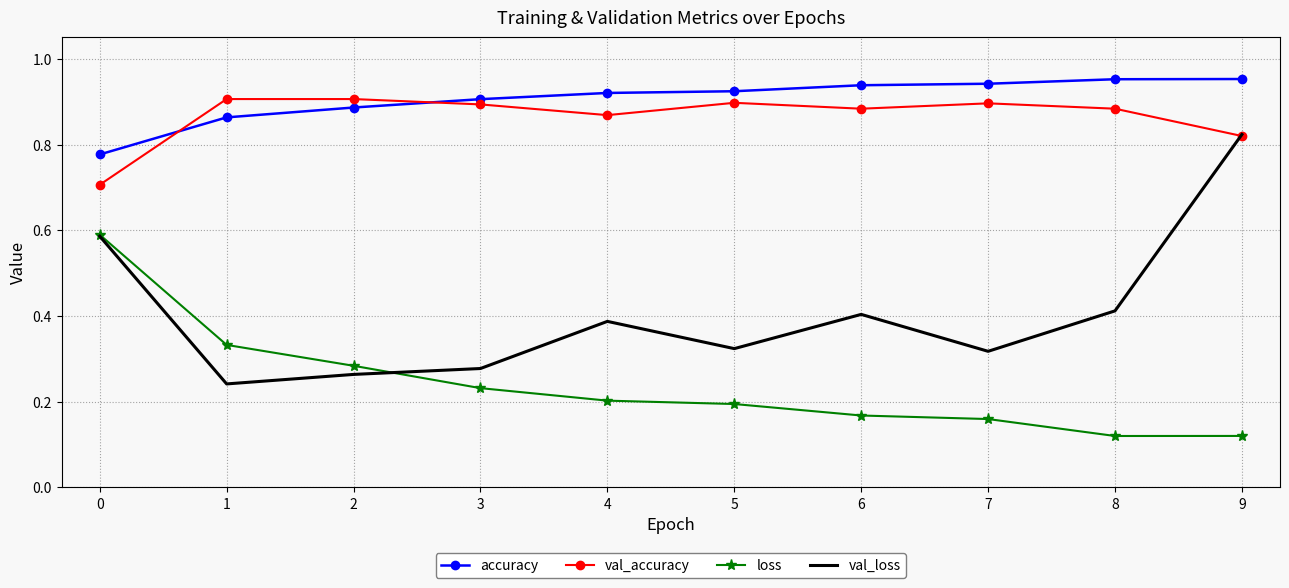

List the series in order of their peak value, lowest first.

loss, val_loss, val_accuracy, accuracy